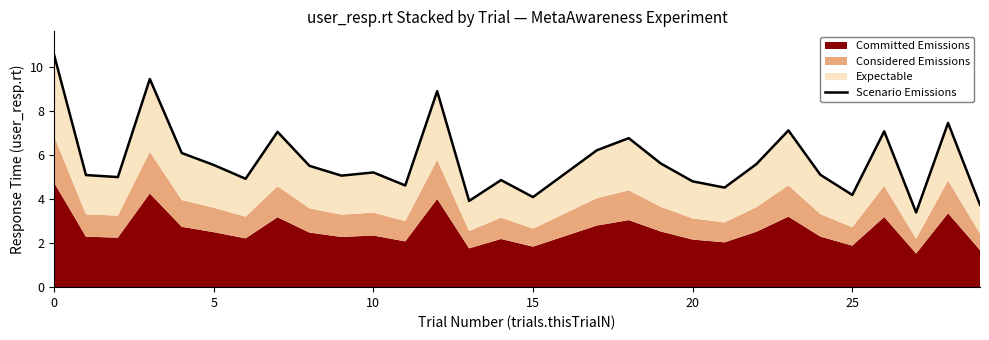

True or false: there are more than 2 points higher than both neighbors.

True